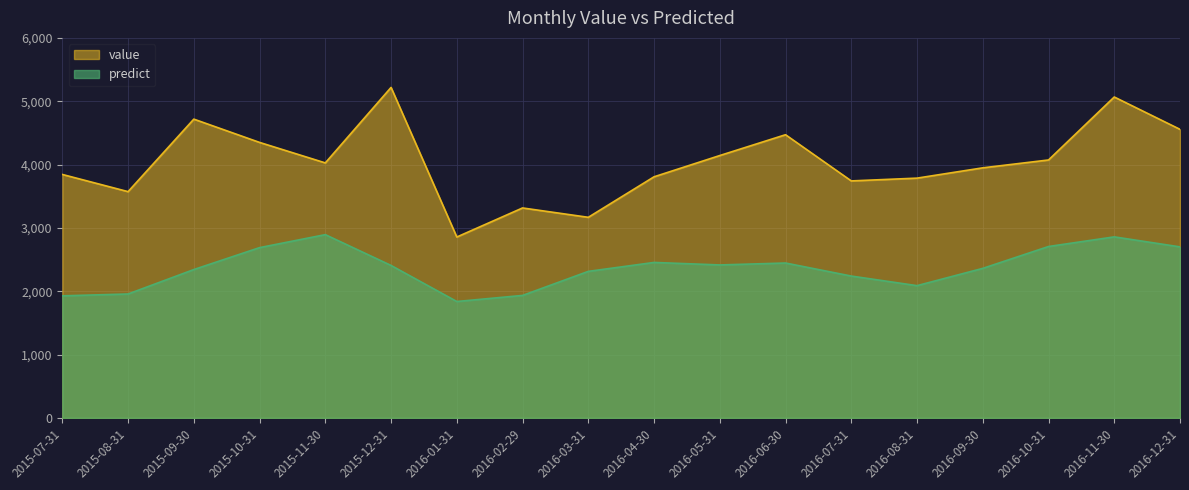

The value of predict at 2015-12-31 is 2406.7. True or false?

True